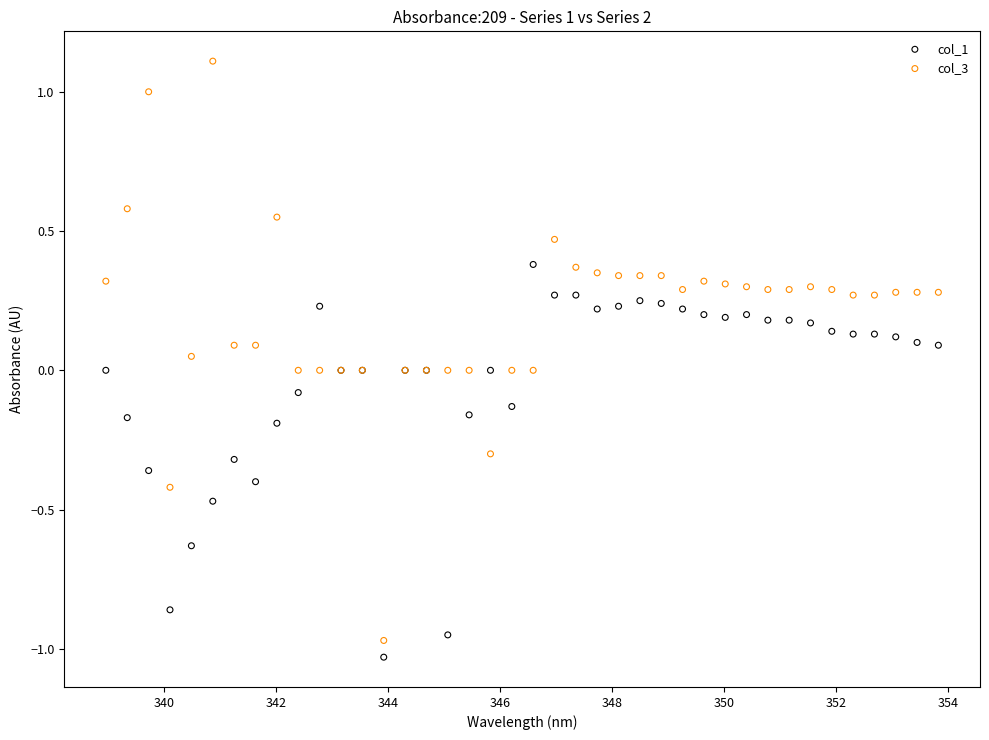

Which series has the largest Y range (max minus min)?

col_3